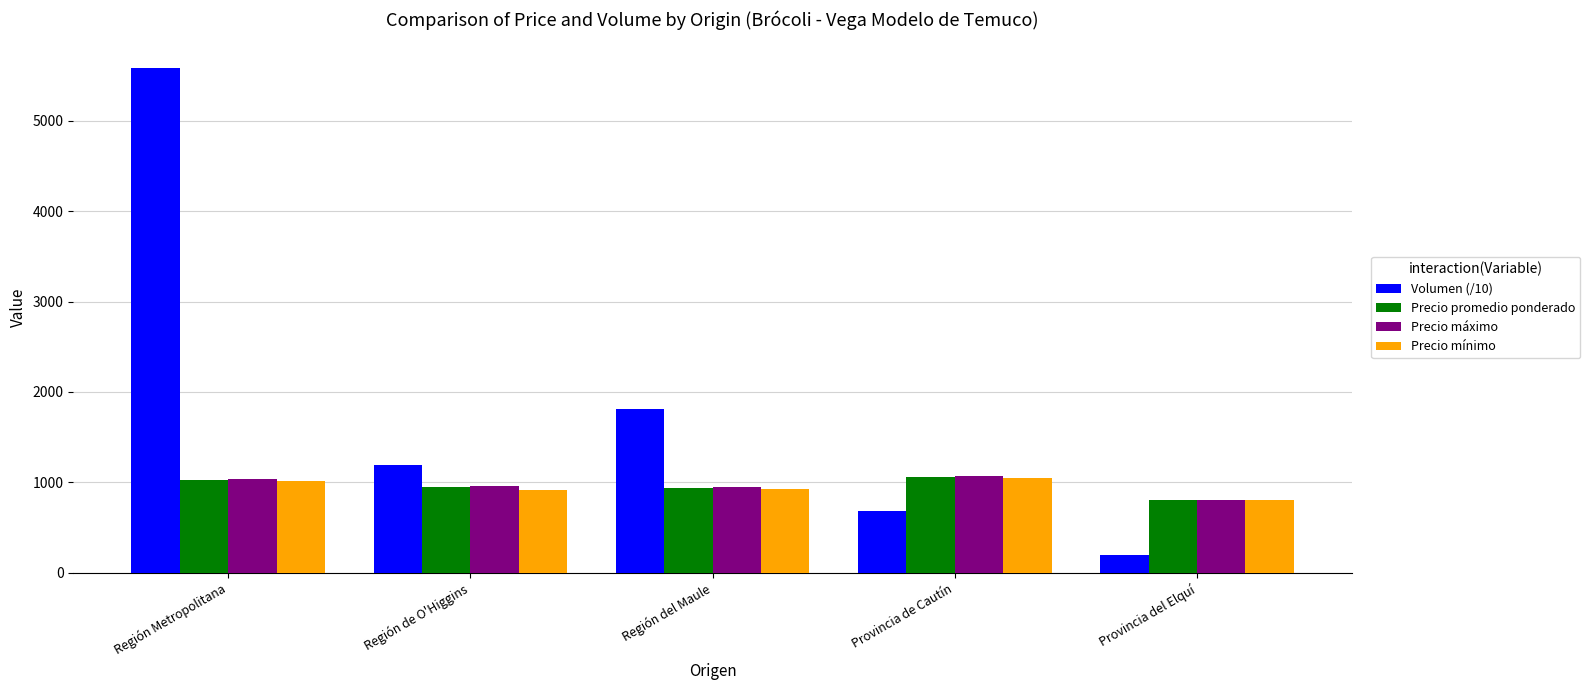

List the labels in order of Volumen (/10) value, largest first.

Región Metropolitana, Región del Maule, Región de O'Higgins, Provincia de Cautín, Provincia del Elquí